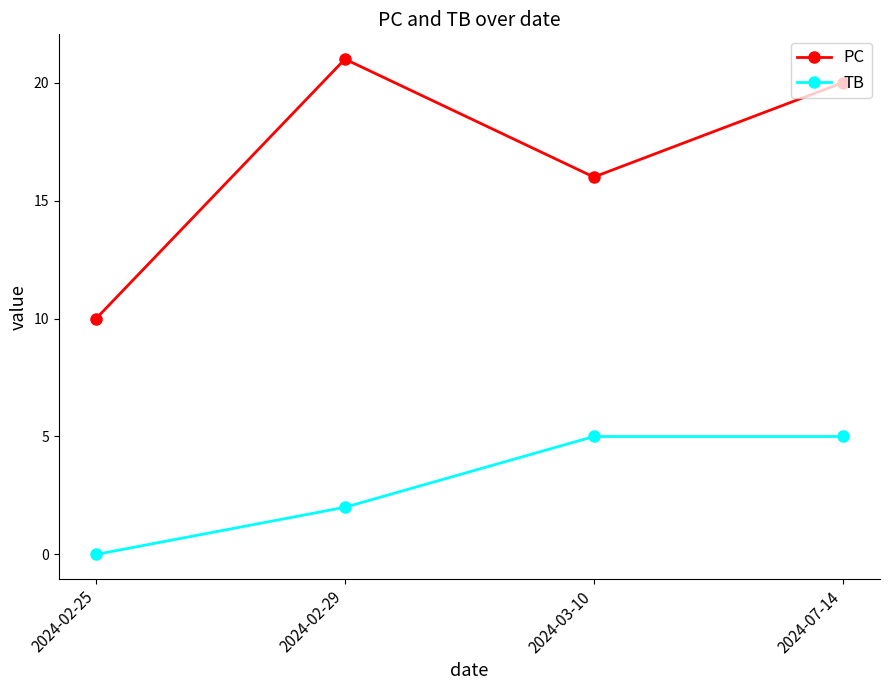

Reading right to left, what are all the values shown in this chart?

PC: 20	16	21	10
TB: 5	5	2	0